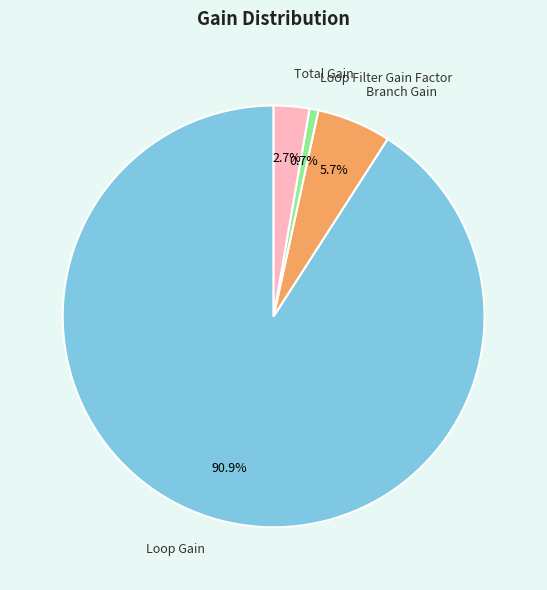

Which category has the biggest portion of the pie?

Loop Gain